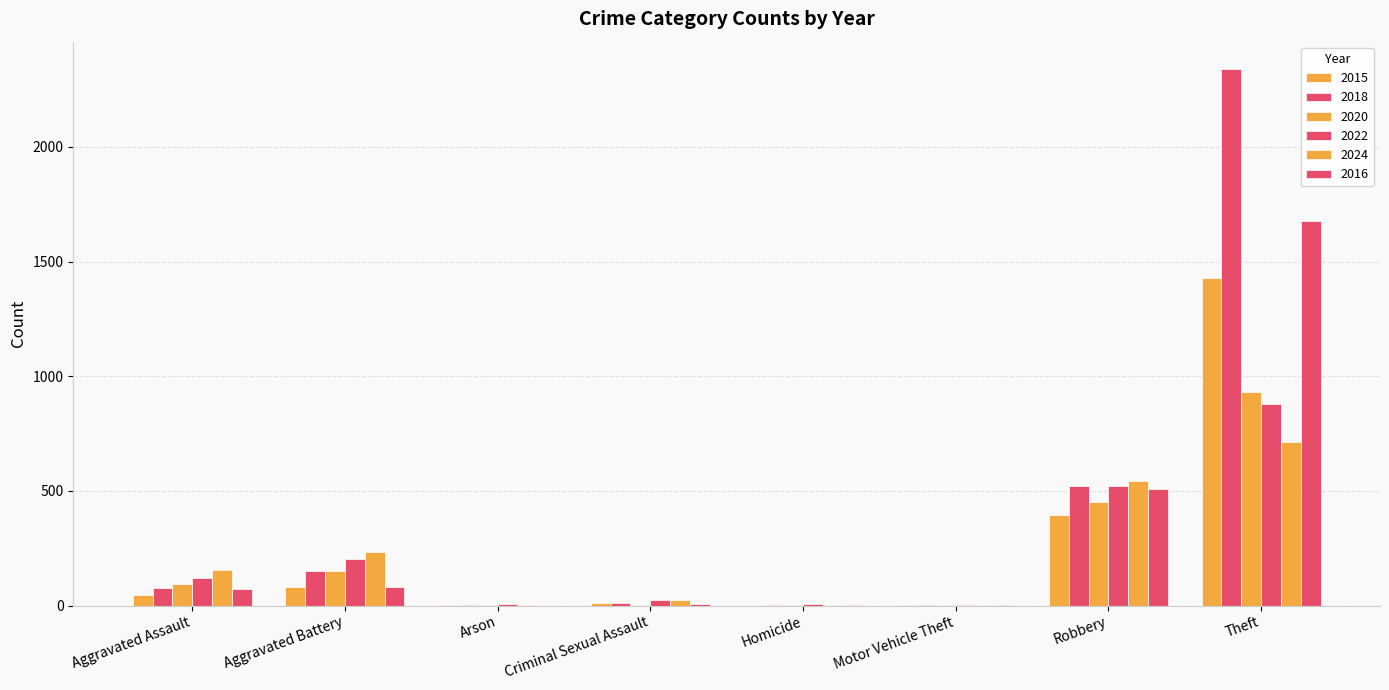

What is the average value of the 2020 series?

204